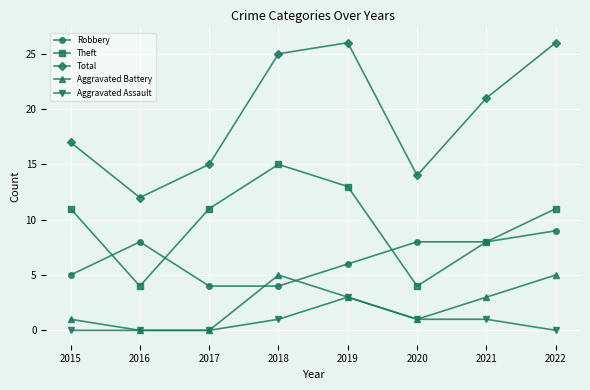

What is the total value across all series at 2020?

28